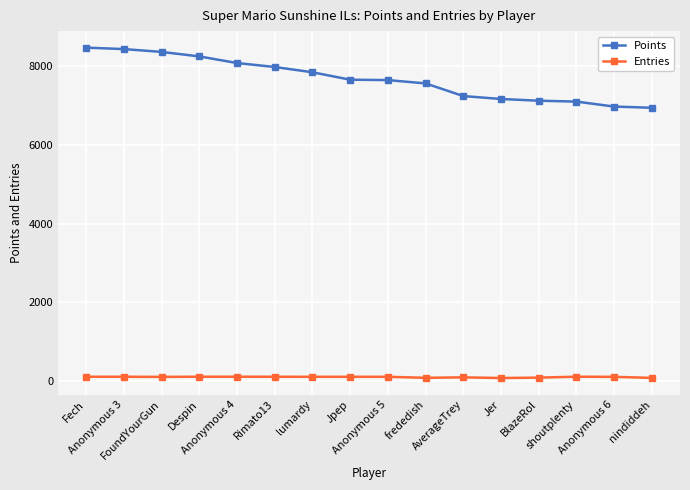

What position from the left is BlazeRol?

13